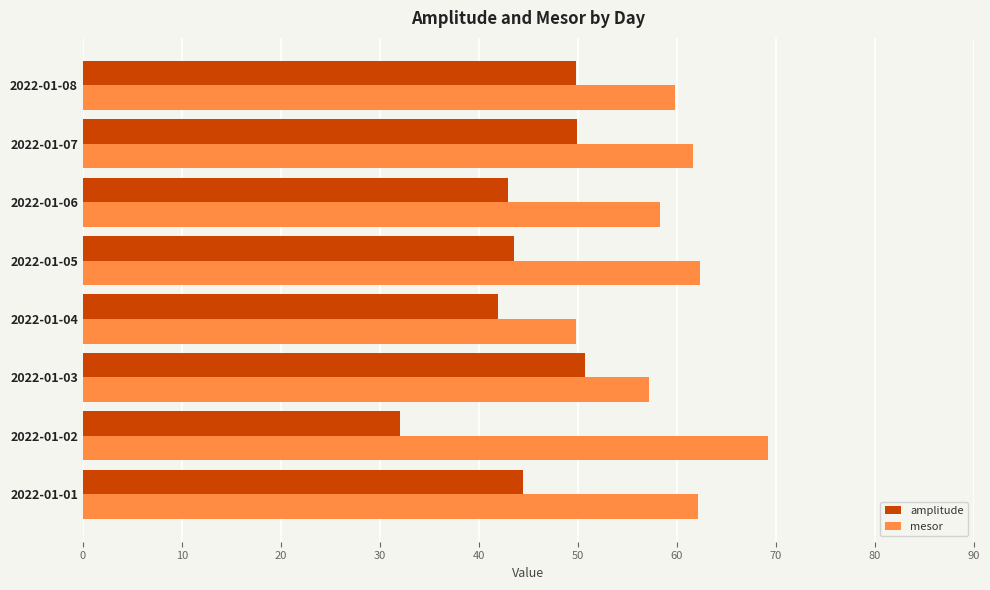

At which category is the sum across all series the highest?

2022-01-07